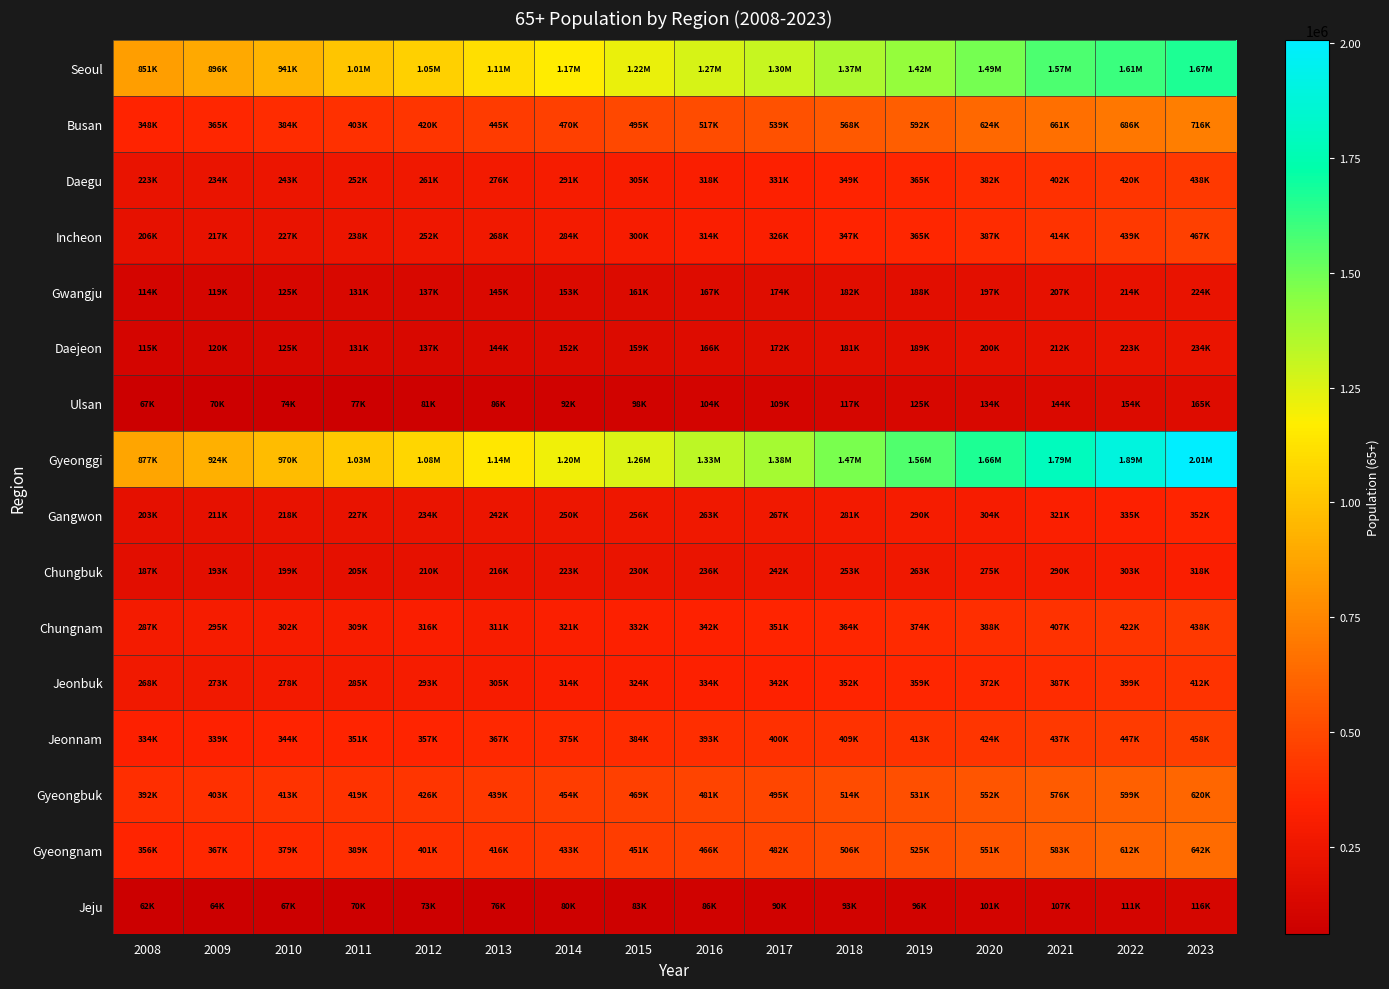

Which label corresponds to the smallest value in the chart?

2008